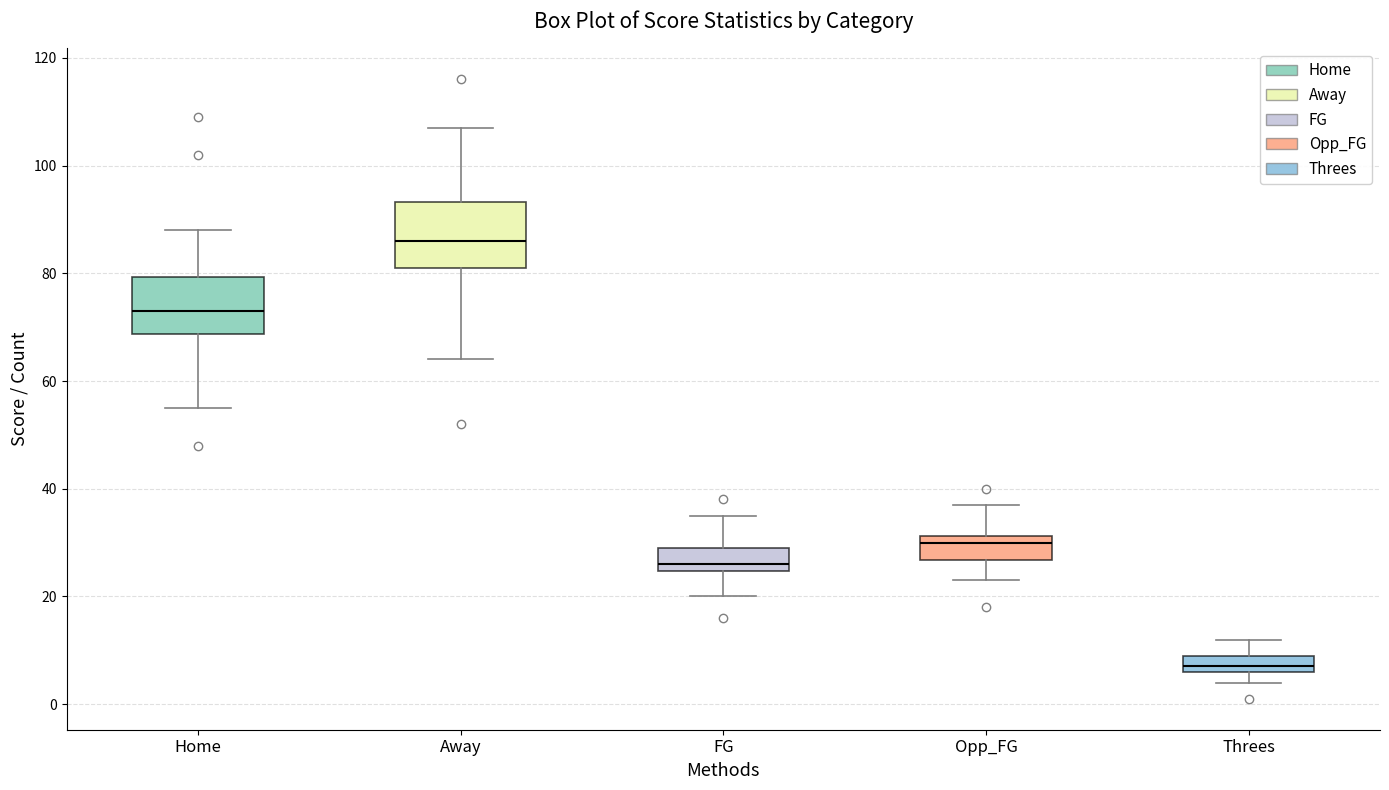

Where does the median line of the box for Threes sit on the y-axis? The values are not printed on the chart, so give them approximately, as read against the axis.

8